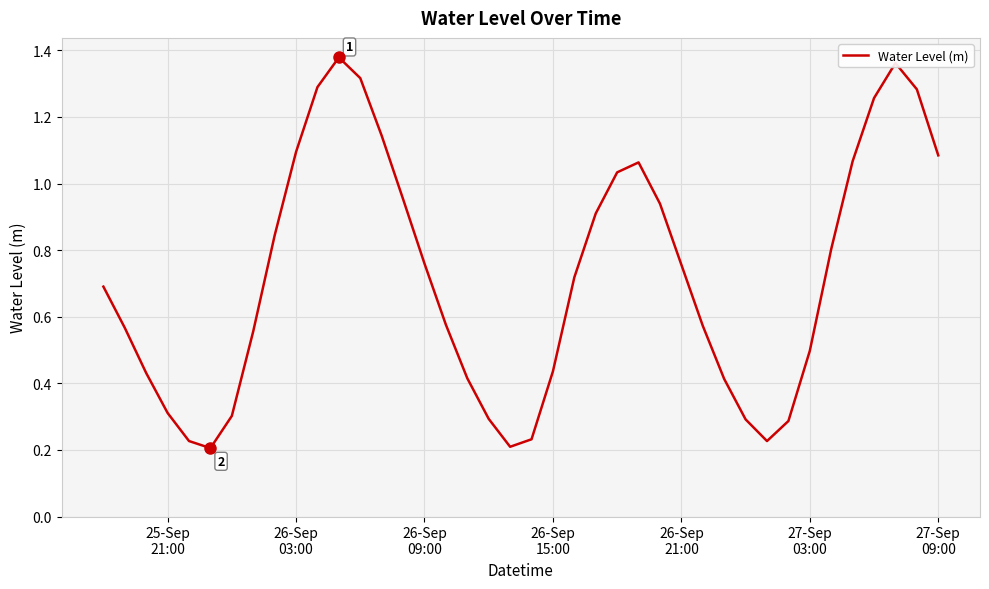

What is the difference between the maximum and minimum values?

1.2